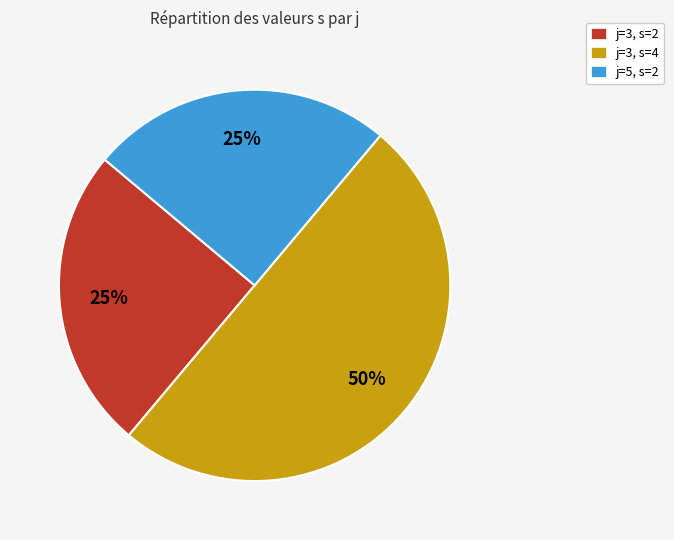

To the nearest percent, what portion does j=3, s=2 represent?

25%